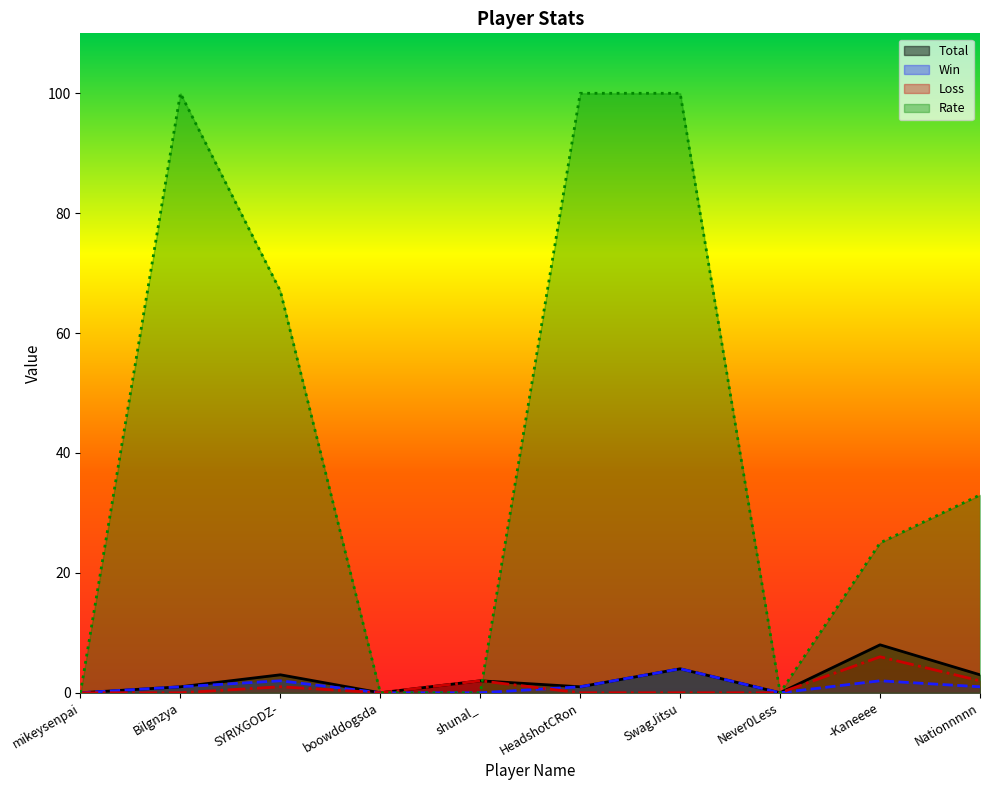

Which series has the largest total across all categories?

Rate